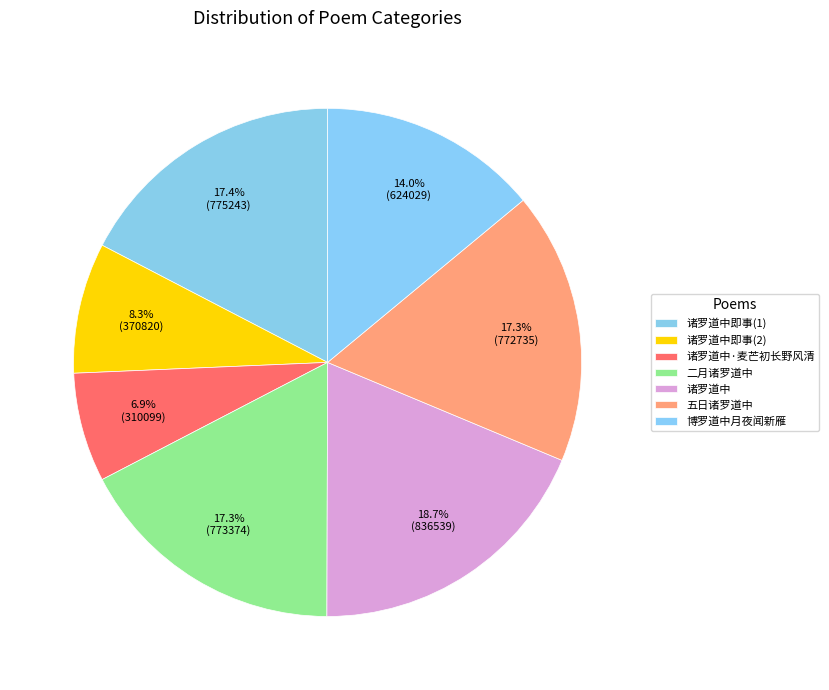

How many slices are in this pie chart?

7